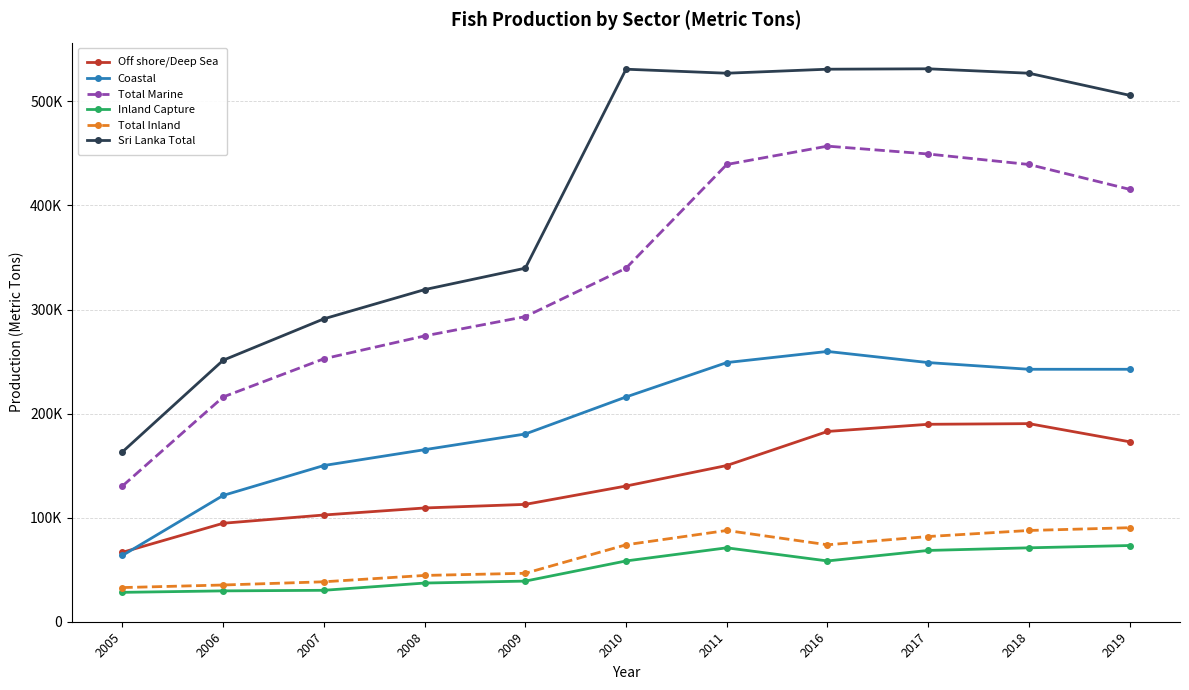

Which label corresponds to the smallest value in the chart?

2005